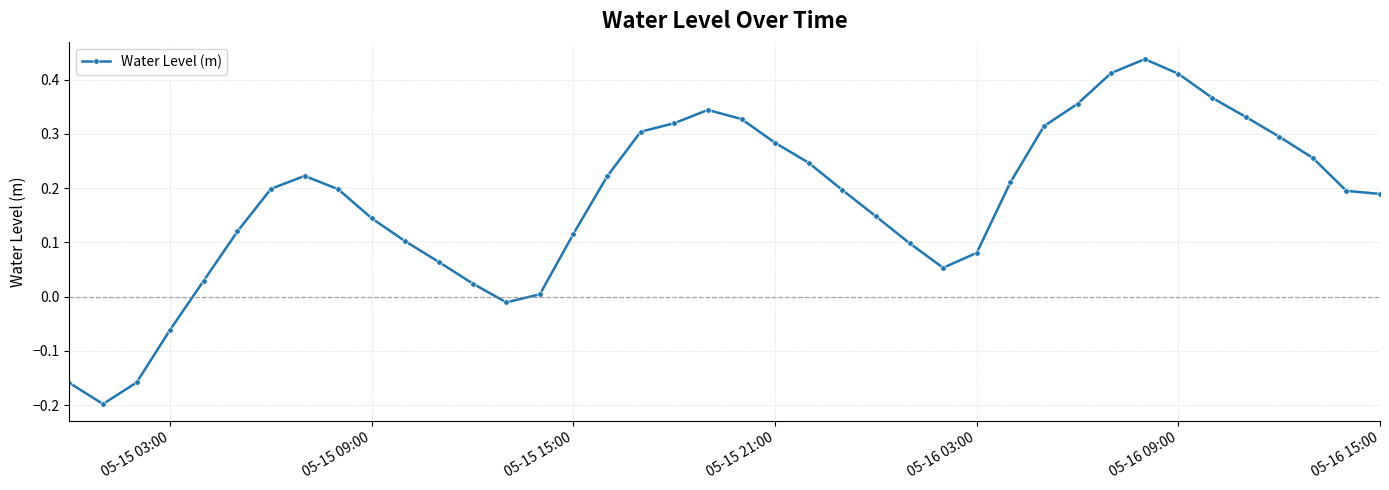

What is the sum of all values?

7.0